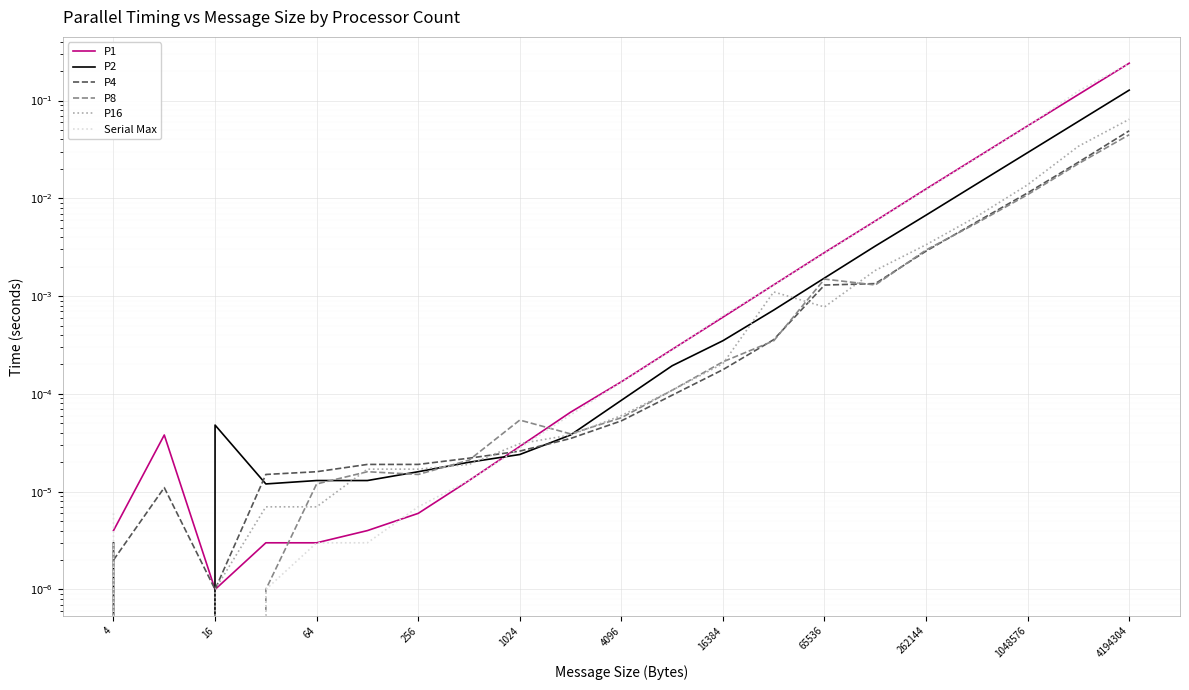

Which series has the largest range (max minus min)?

P1